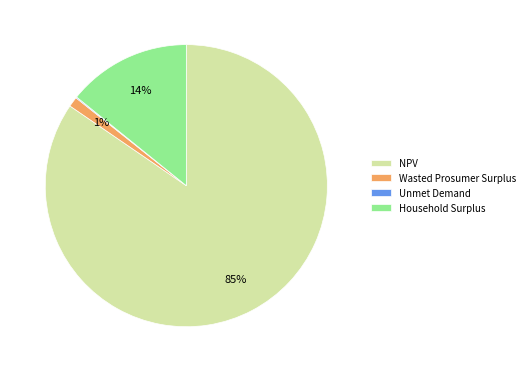

To the nearest percent, what is the combined percentage of Household Surplus and NPV?

99%